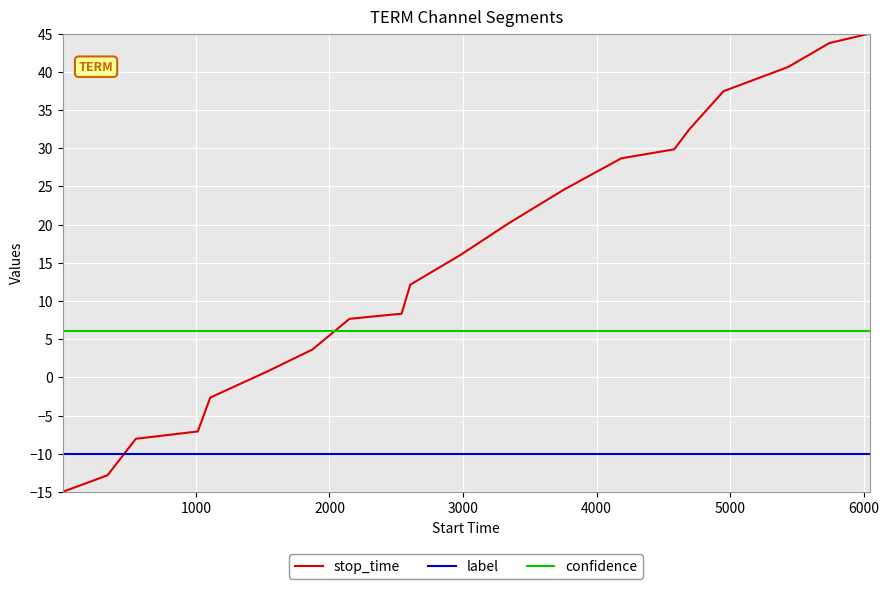

Which series has the largest total across all categories?

stop_time